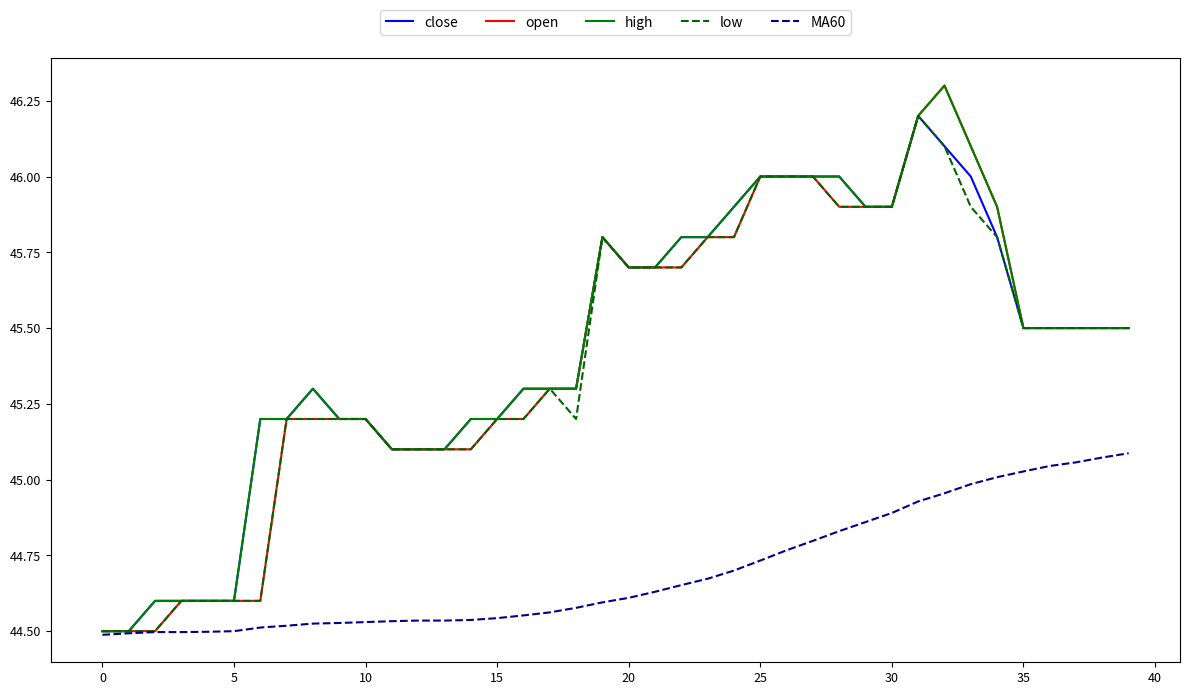

What is the greatest value displayed?

46.3